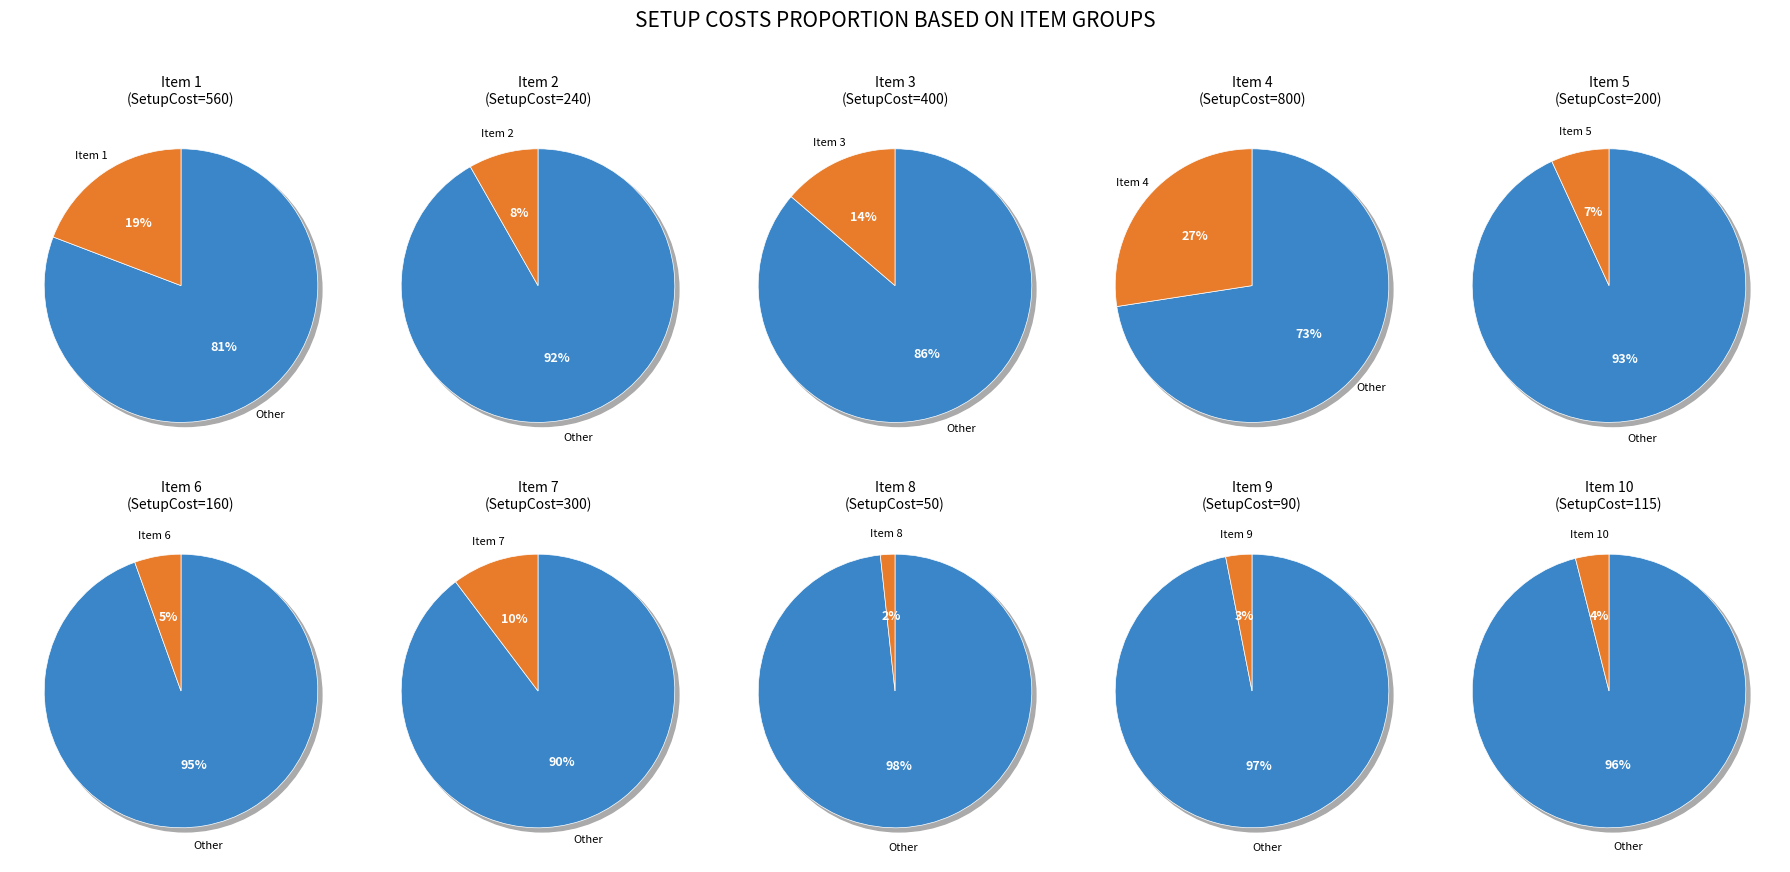

Is 8 the majority of the pie?

No